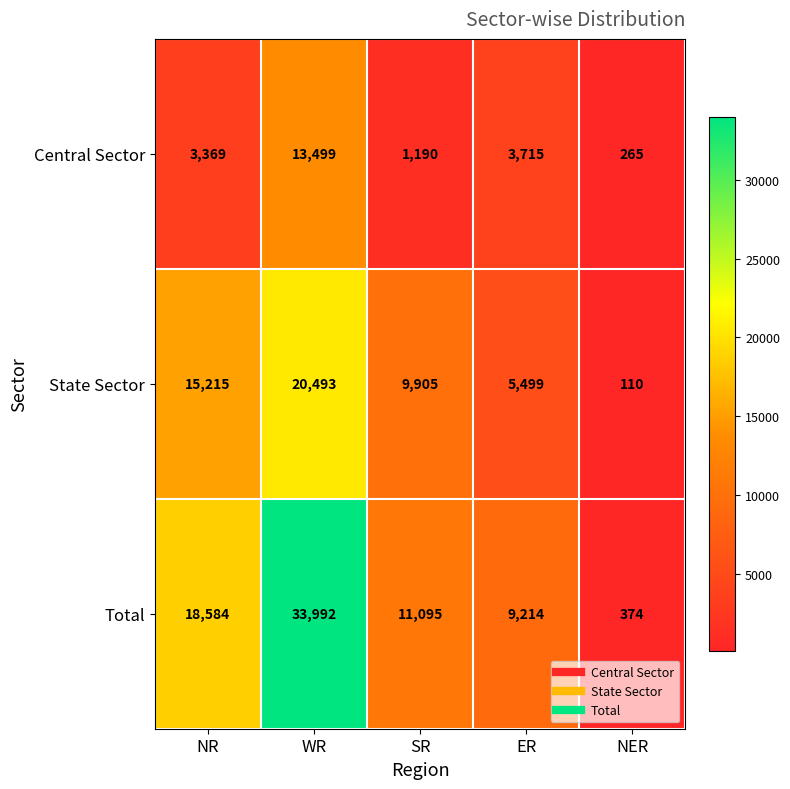

Reading left to right, list all the values displayed in this chart.

Central Sector: NR=3369	WR=13499	SR=1190	ER=3715	NER=265
State Sector: NR=15215	WR=20493	SR=9905	ER=5499	NER=110
Total: NR=18584	WR=33992	SR=11095	ER=9214	NER=374